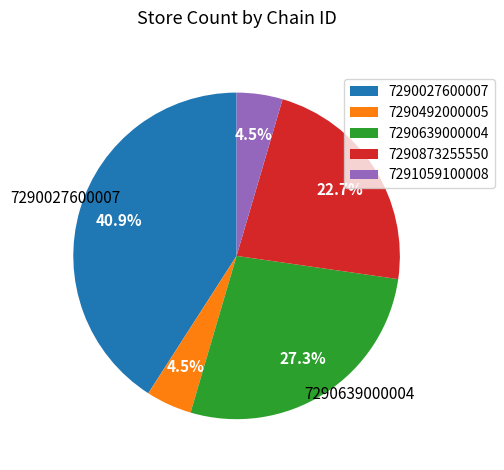

To the nearest percent, what is the average slice percentage?

20%